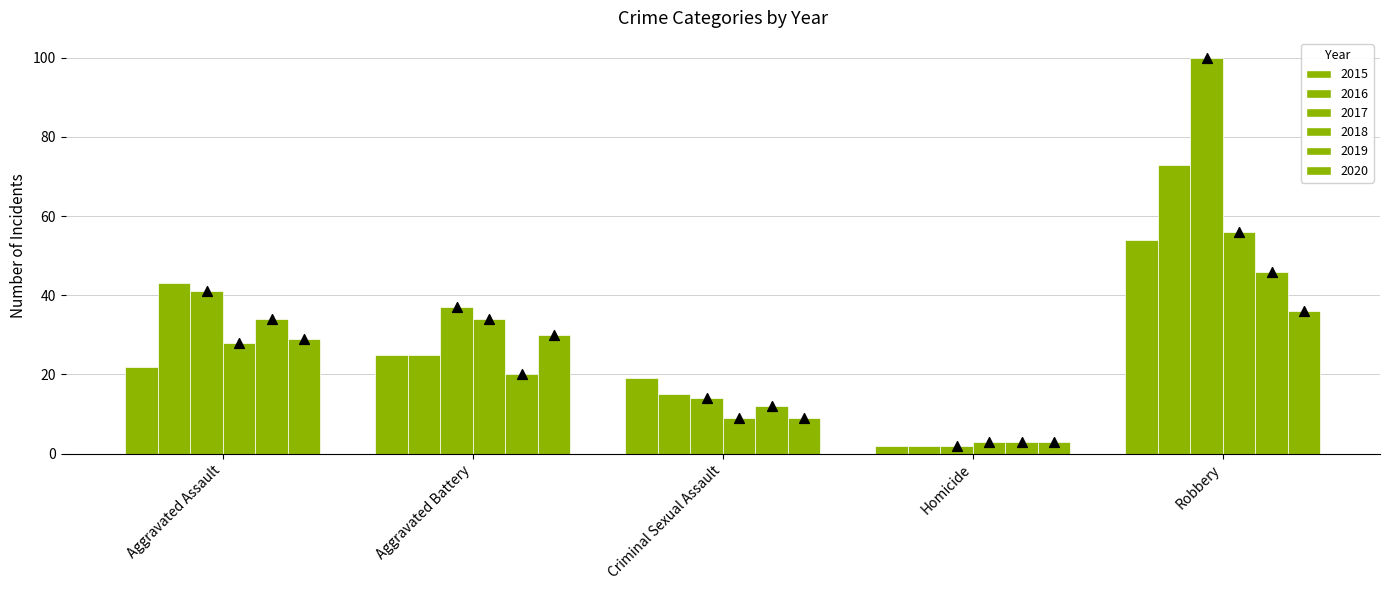

Which series contains the lowest Y value?

2015